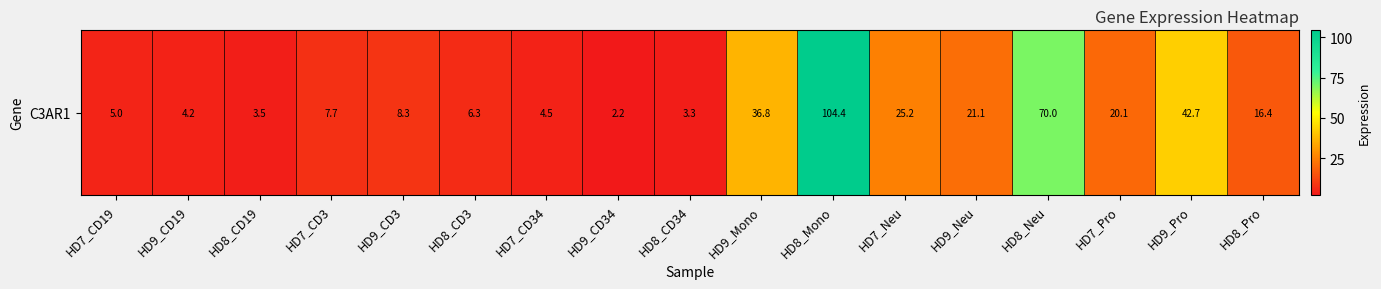

Reading left to right, extract all data points from this chart.

HD7_CD19=5.0	HD9_CD19=4.2	HD8_CD19=3.5	HD7_CD3=7.7	HD9_CD3=8.3	HD8_CD3=6.3	HD7_CD34=4.5	HD9_CD34=2.2	HD8_CD34=3.3	HD9_Mono=36.8	HD8_Mono=104.4	HD7_Neu=25.2	HD9_Neu=21.1	HD8_Neu=70.0	HD7_Pro=20.1	HD9_Pro=42.7	HD8_Pro=16.4